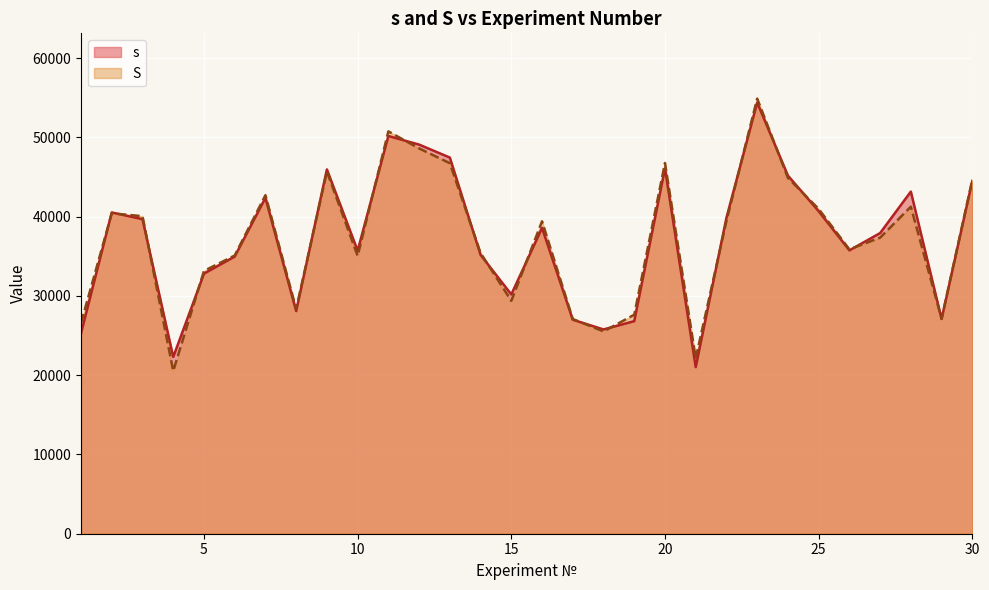

Where is the first local minimum for s?

4